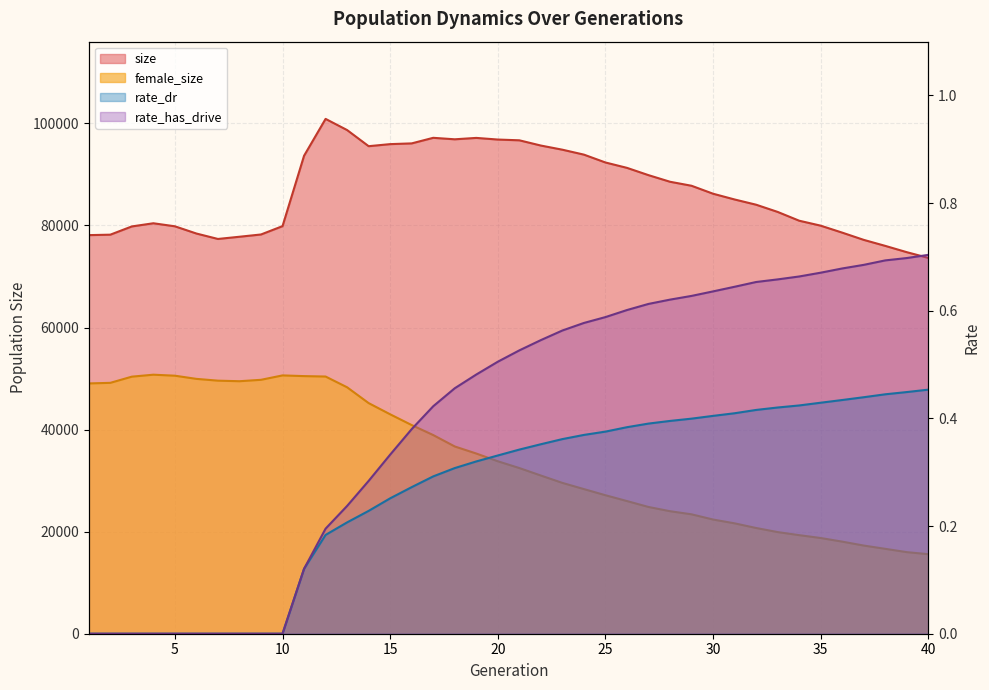

How many interior local valleys does the size series have?

3